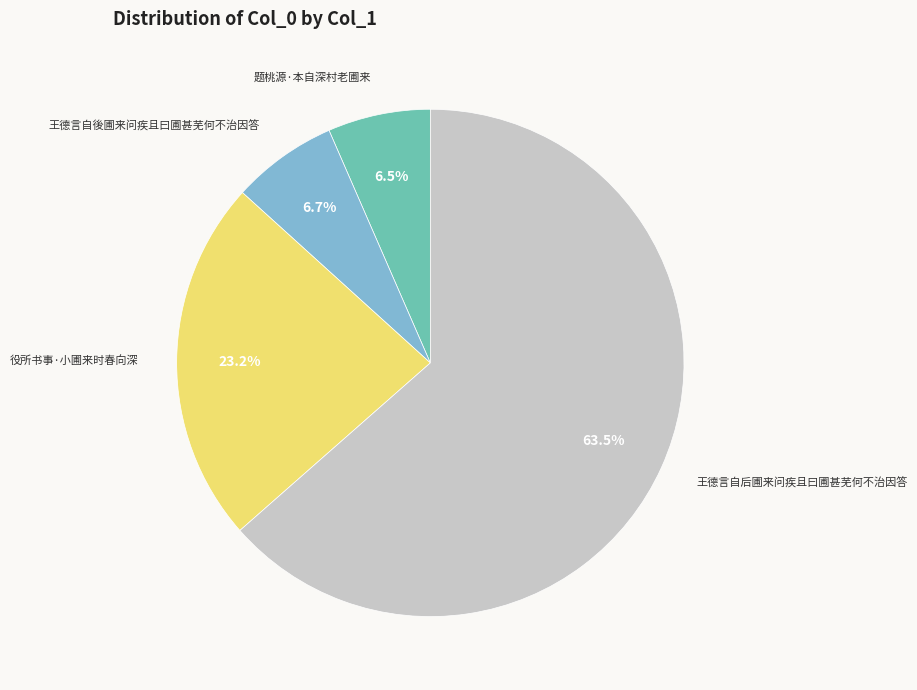

How many slices are in this pie chart?

4